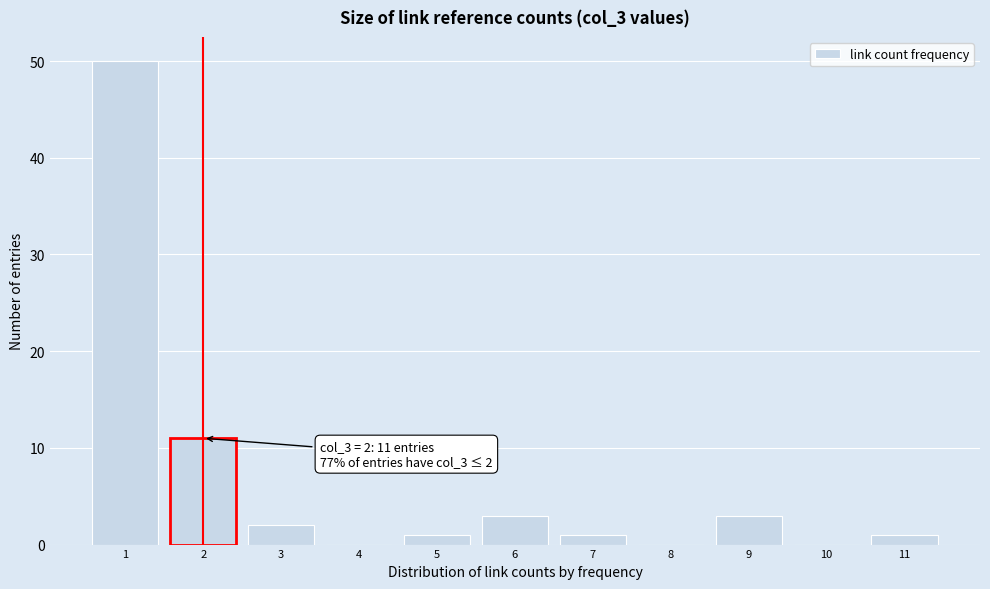

Over which range of the x-axis is the bar tallest?

0.5 to 1.5